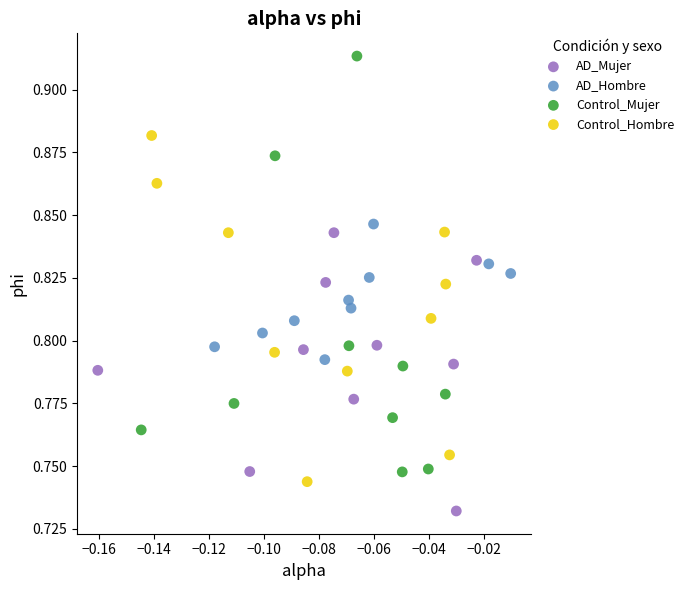

Which series reaches the minimum Y coordinate?

AD_Mujer